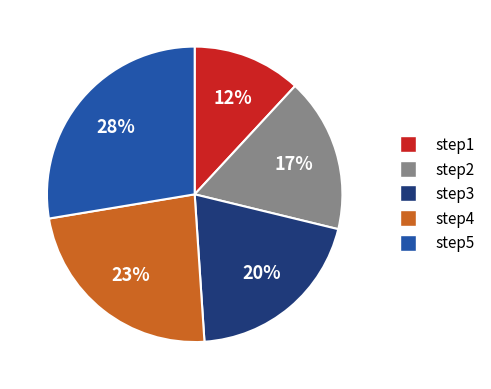

Which has a higher value, step1 or step2?

step2